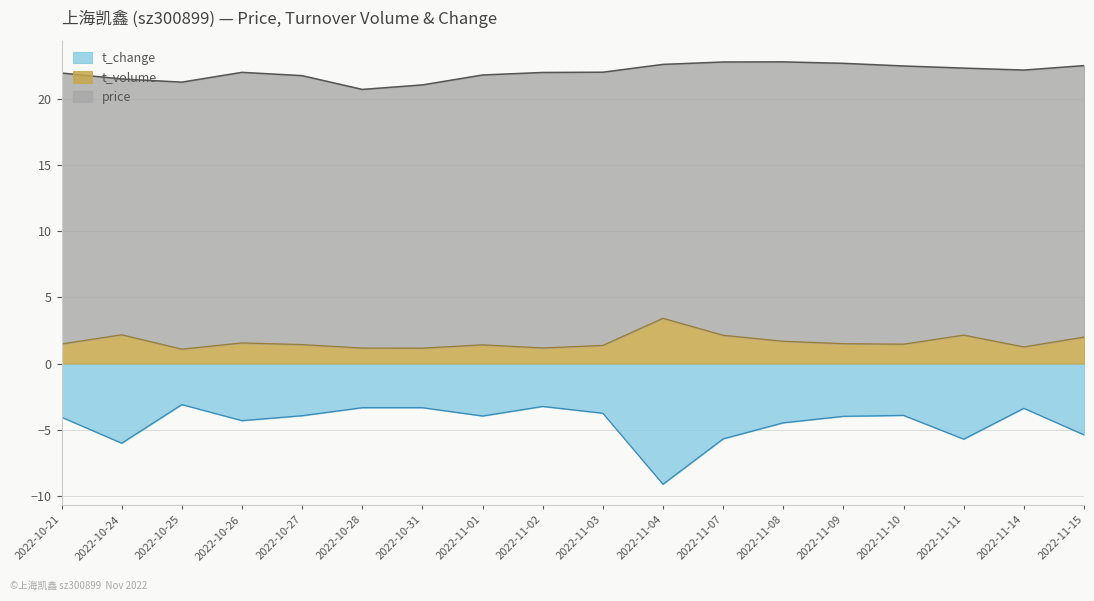

Rank the categories by t_change value from highest to lowest.

2022-10-25, 2022-11-02, 2022-10-28, 2022-10-31, 2022-11-14, 2022-11-03, 2022-11-10, 2022-10-27, 2022-11-01, 2022-11-09, 2022-10-21, 2022-10-26, 2022-11-08, 2022-11-15, 2022-11-07, 2022-11-11, 2022-10-24, 2022-11-04